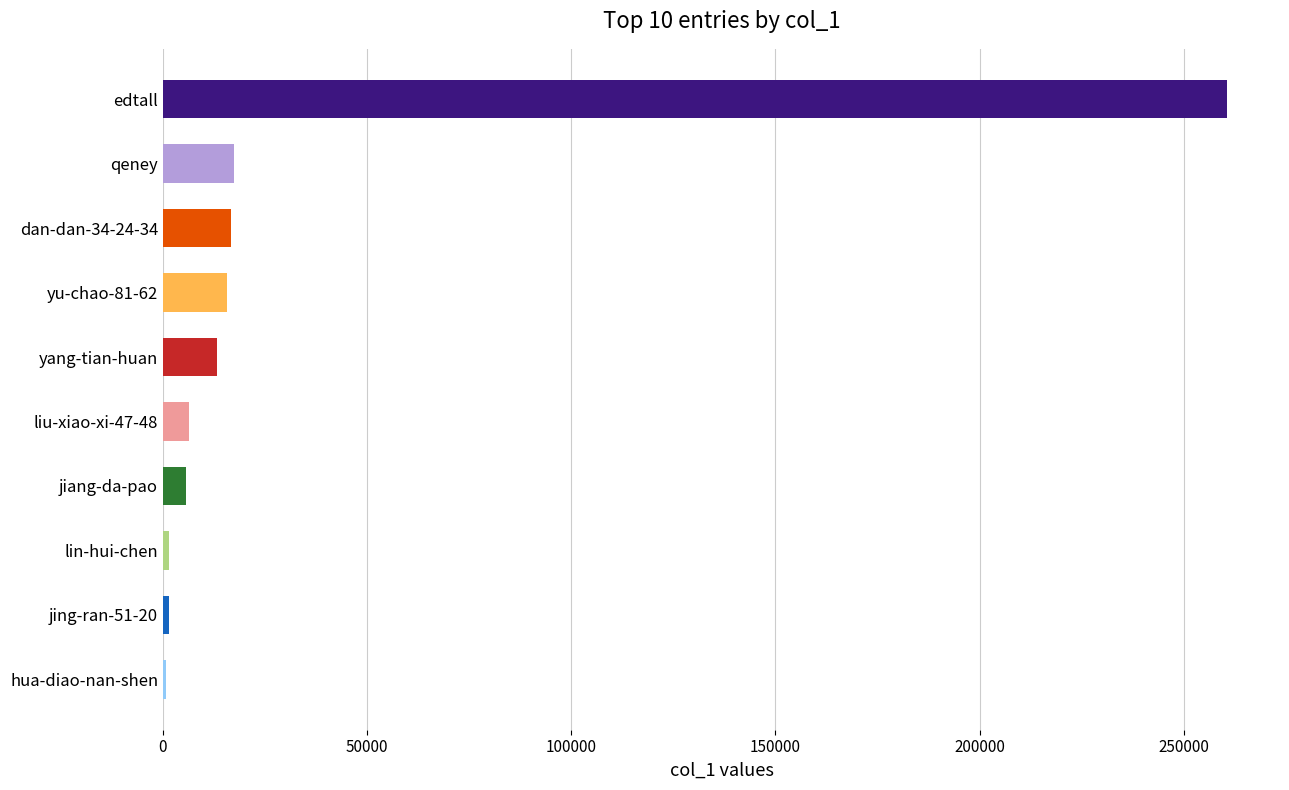

True or false: the data shows 17344 at qeney.

True